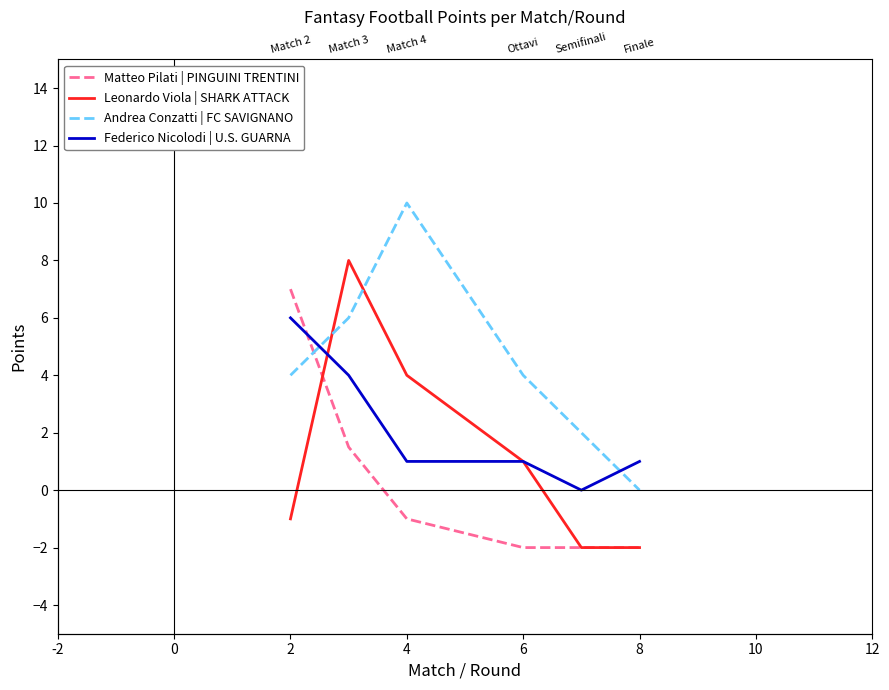

Does the chart display data point markers on the line(s)?

No